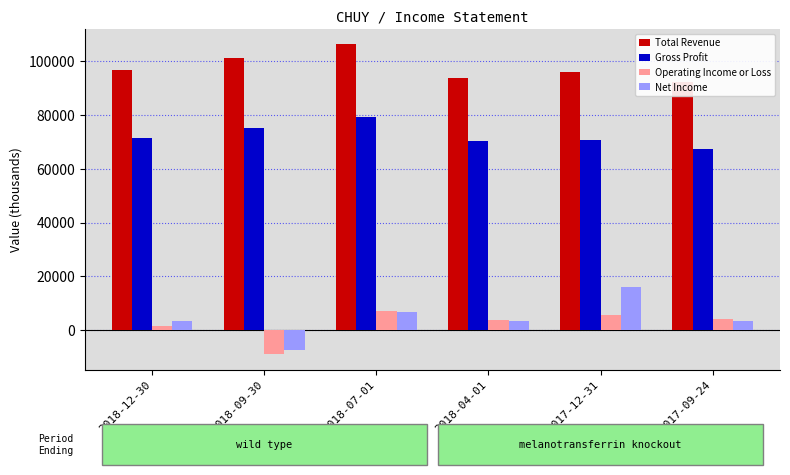

Rank the categories by Net Income value from lowest to highest.

2018-09-30, 2018-04-01, 2017-09-24, 2018-12-30, 2018-07-01, 2017-12-31